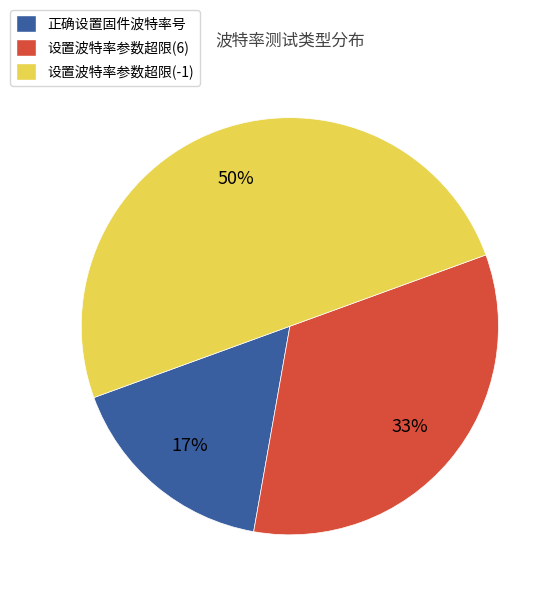

Does 正确设置固件波特率号 account for over 50% of the chart?

No